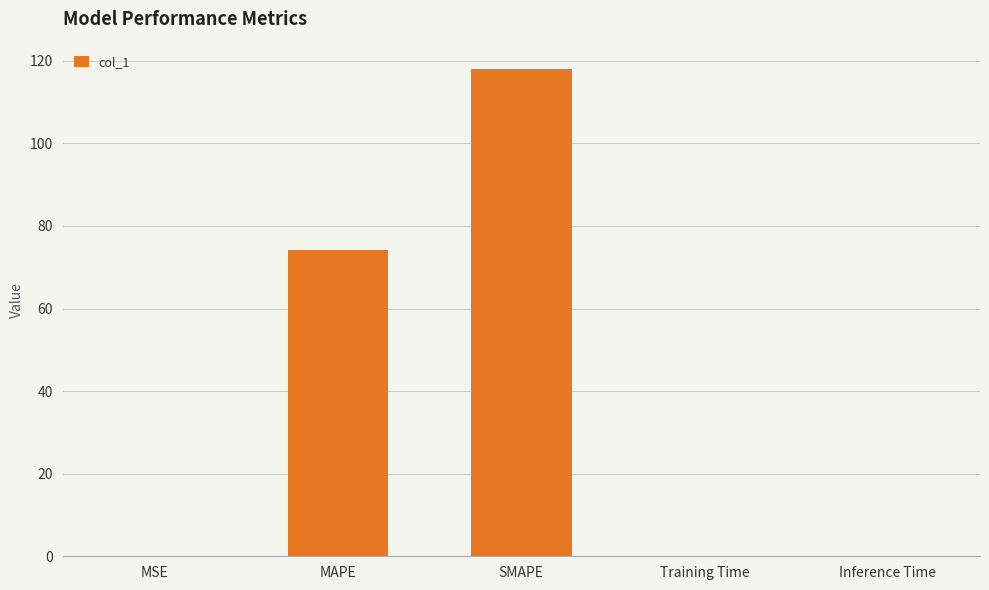

At which label is the value closest to 59?

MAPE